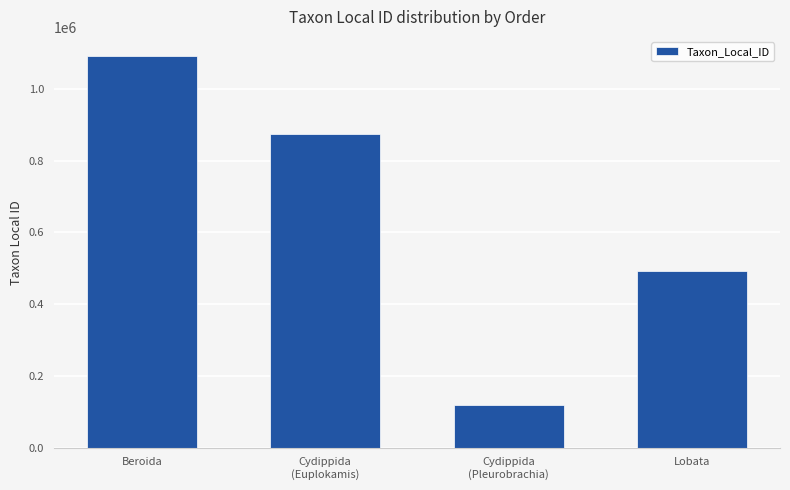

Between Cydippida
(Euplokamis) and Lobata, which is larger?

Cydippida
(Euplokamis)